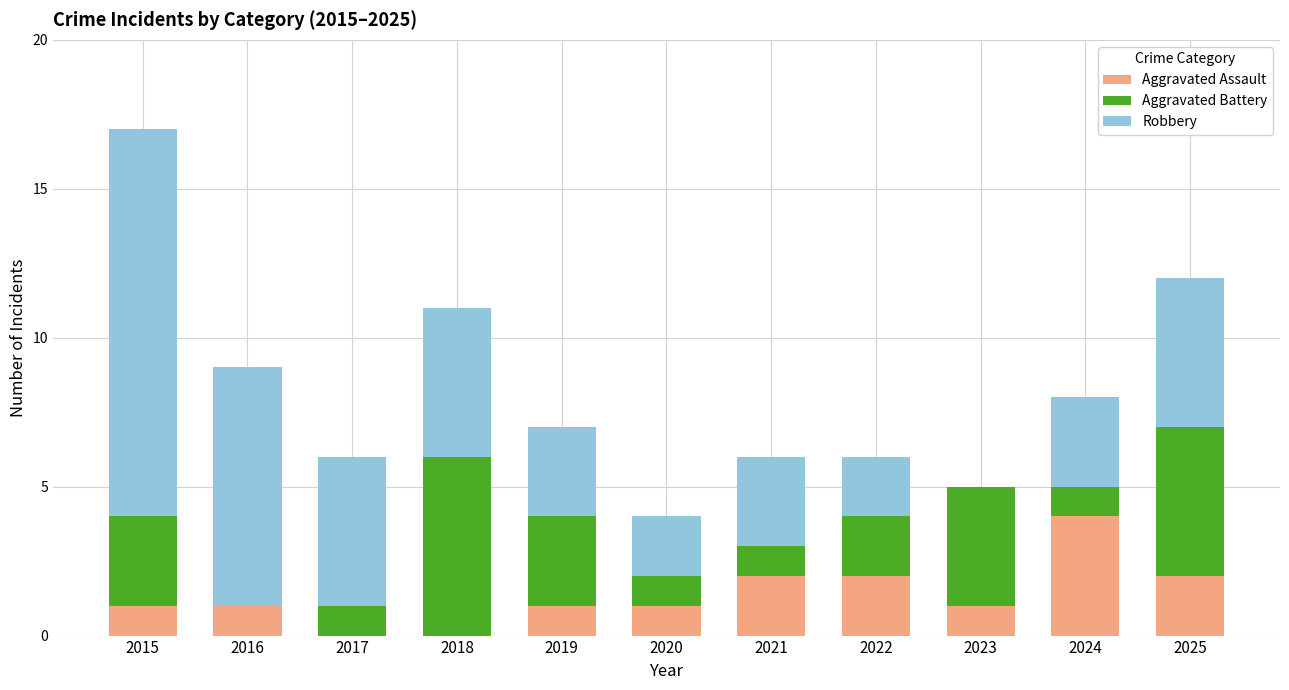

What is the total value across all series at 2017?

6